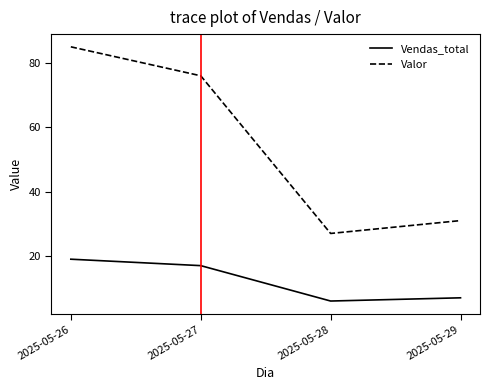

How many values in the Valor series are below 76?

2